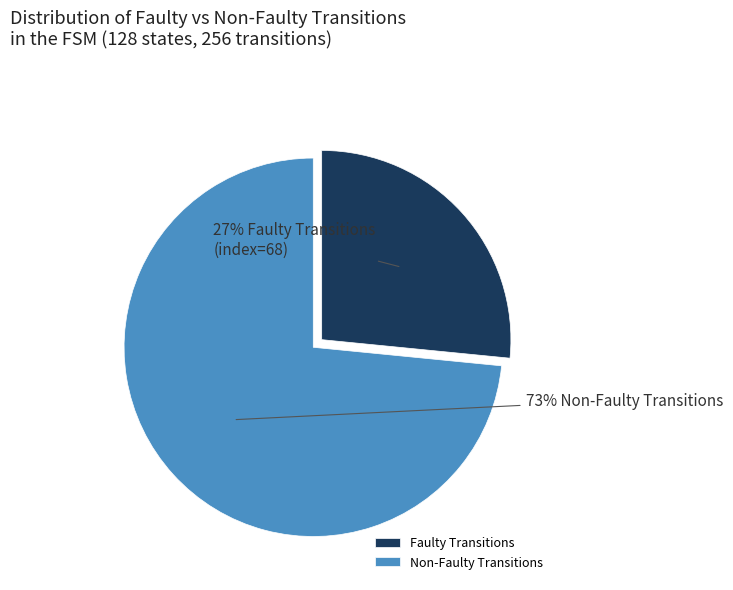

To the nearest percent, what percentage of the pie is Non-Faulty Transitions?

73%